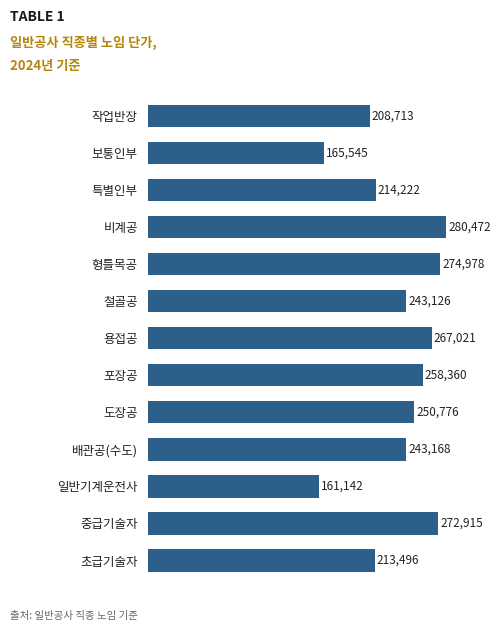

Reading top to bottom, what are all the values shown in this chart?

208713	165545	214222	280472	274978	243126	267021	258360	250776	243168	161142	272915	213496